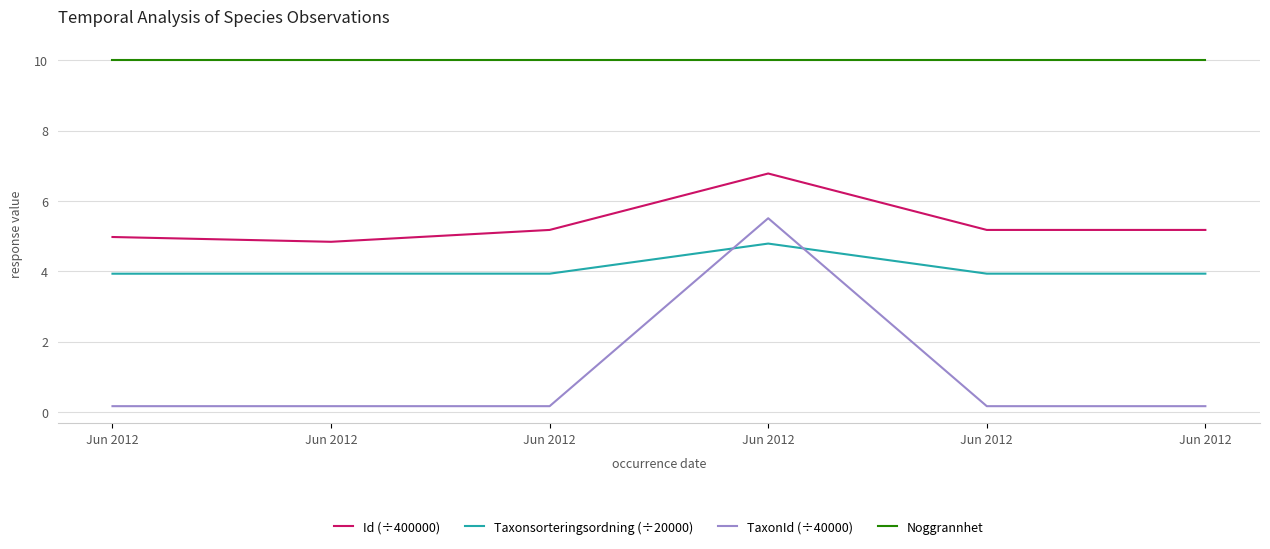

What are all the series names shown in the legend?

Id (÷400000), Taxonsorteringsordning (÷20000), TaxonId (÷40000), Noggrannhet